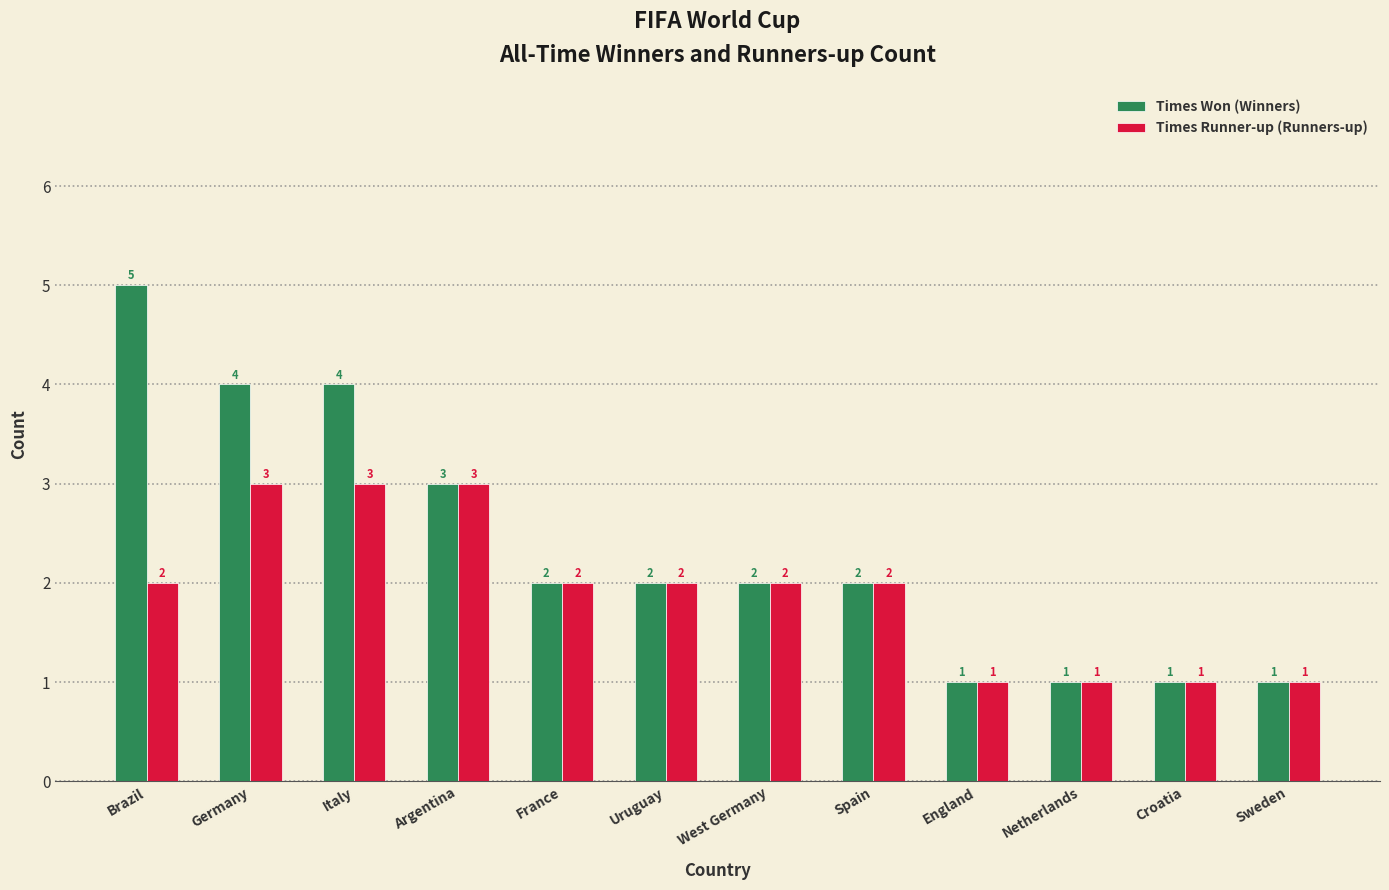

What is the minimum value shown in the chart?

1